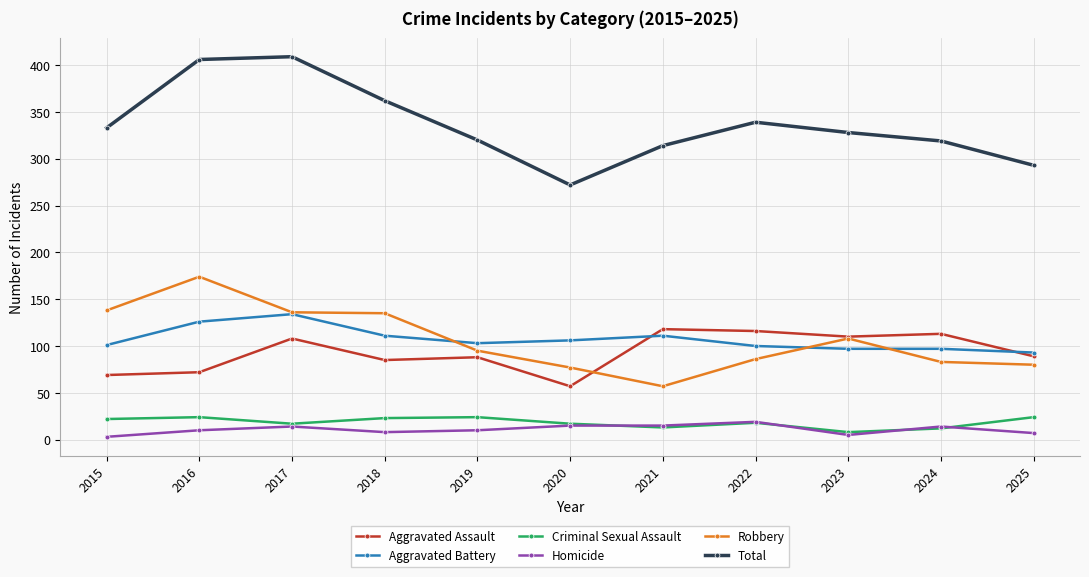

What is the value of the Aggravated Battery point at the 2nd from the left?

126